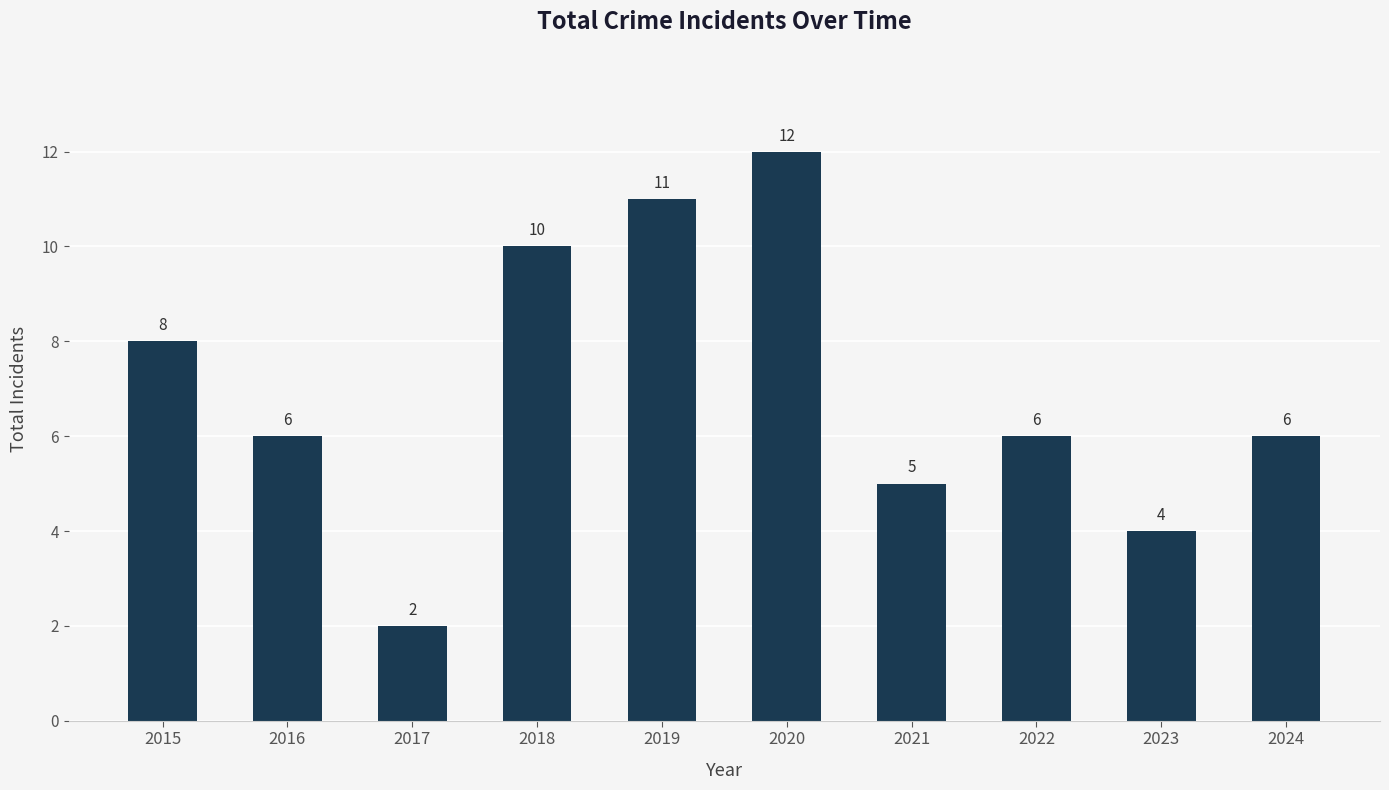

What is the greatest value displayed?

12